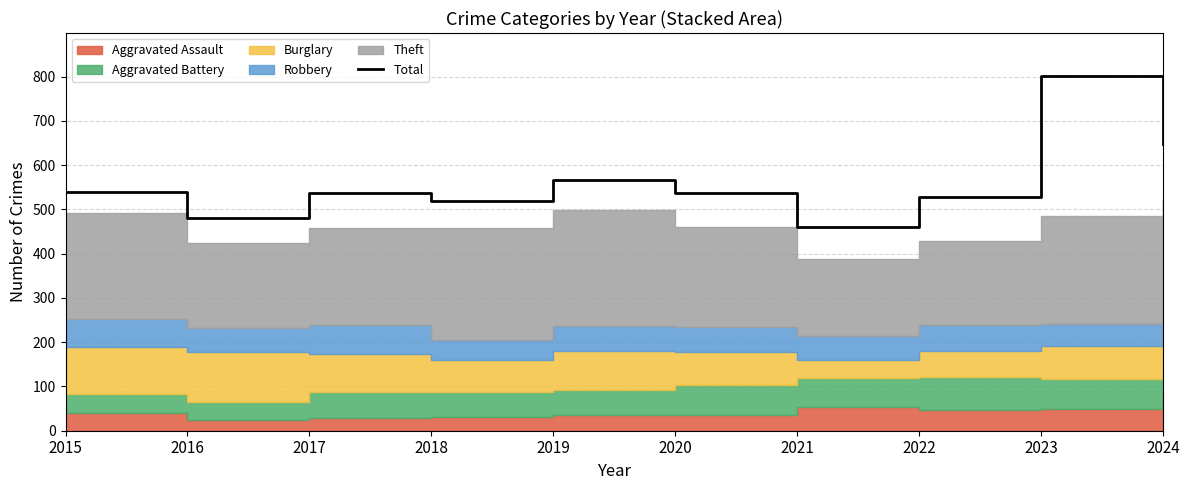

True or false: the data shows 1330 at 2023.

False